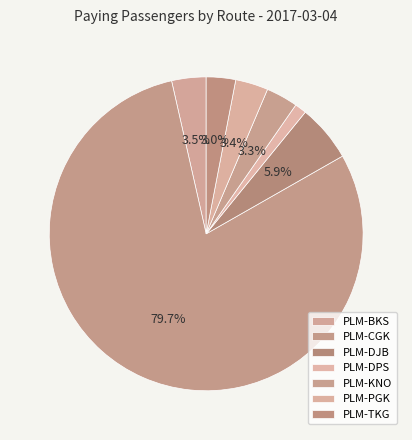

To the nearest percent, what is the average slice percentage?

14%